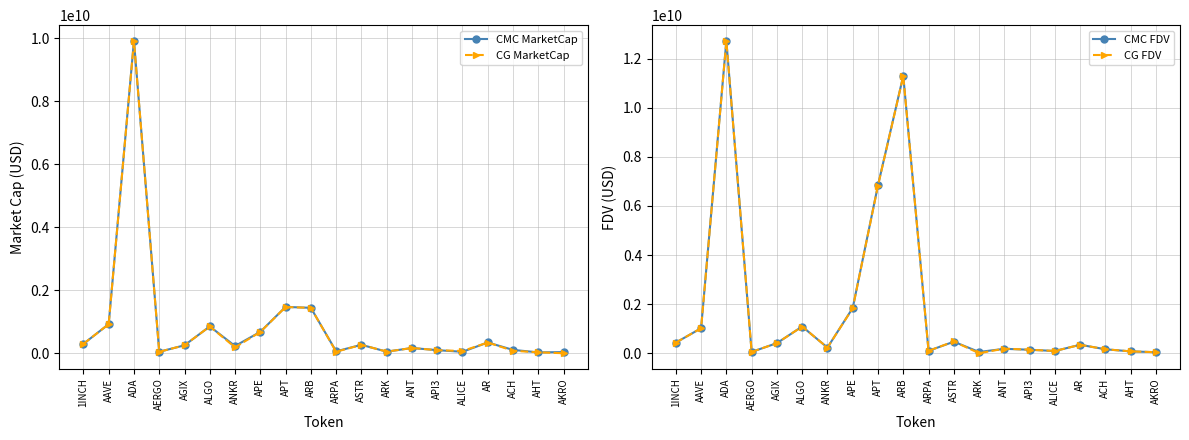

True or false: CMC MarketCap and CG MarketCap intersect in this chart.

True